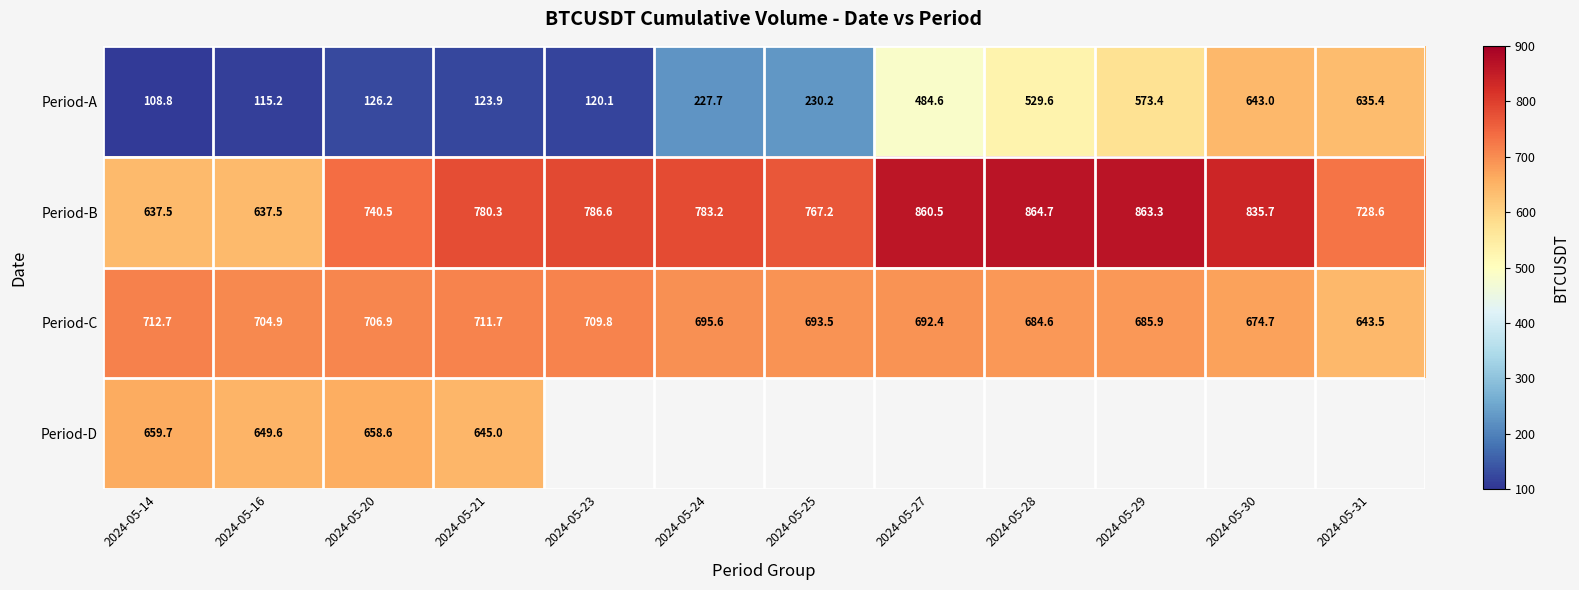

Is the value of Period-C at 2024-05-31 greater than the value of Period-B at 2024-05-28?

No